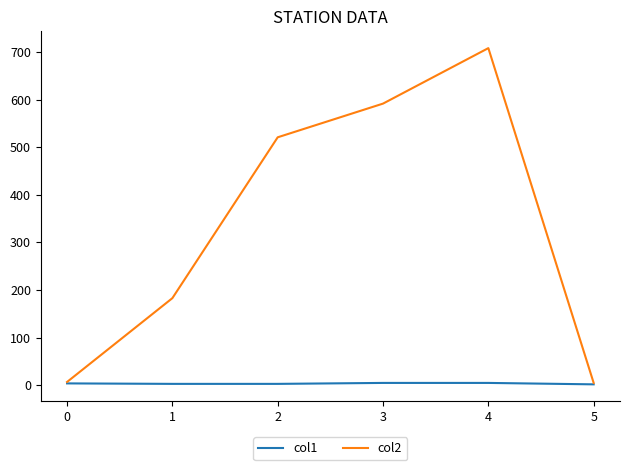

What is the difference between the second highest and minimum values in the col2 series?

586.5